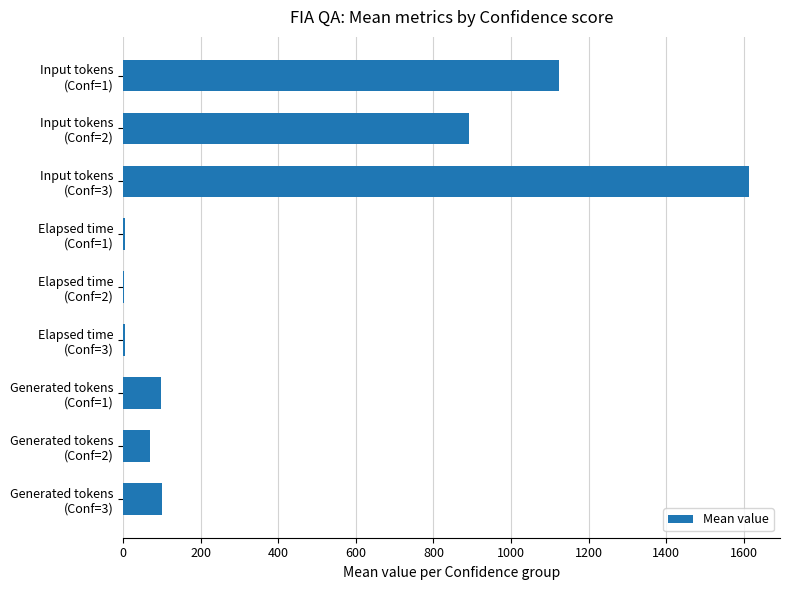

What is the maximum value shown in the chart?

1613.2